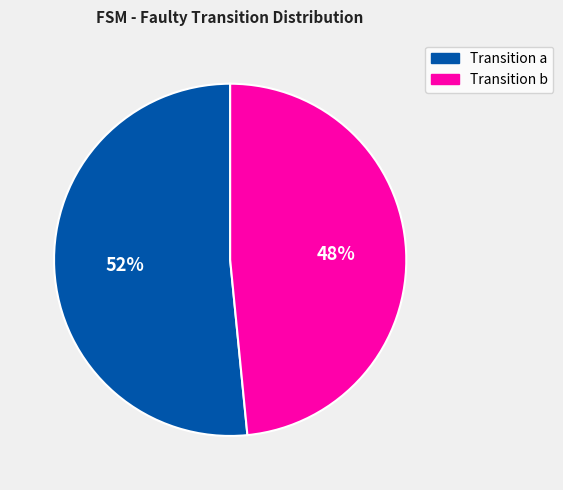

Count the number of slices in the pie.

2